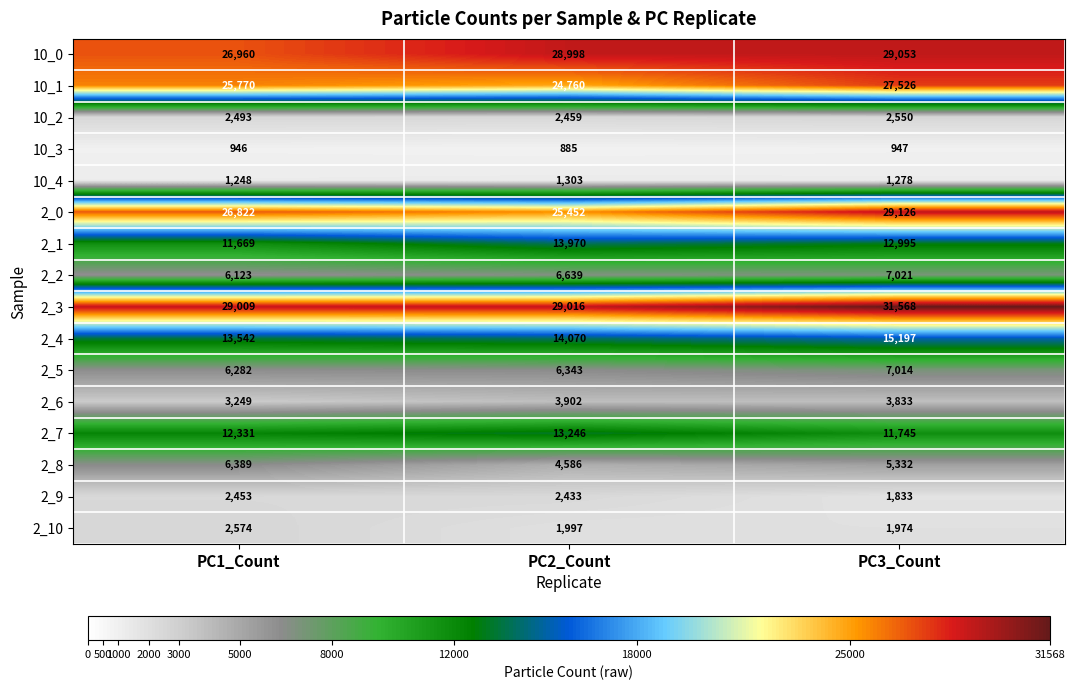

Rank the series at PC2_Count from lowest to highest value.

10_3, 10_4, 2_10, 2_9, 10_2, 2_6, 2_8, 2_5, 2_2, 2_7, 2_1, 2_4, 10_1, 2_0, 10_0, 2_3